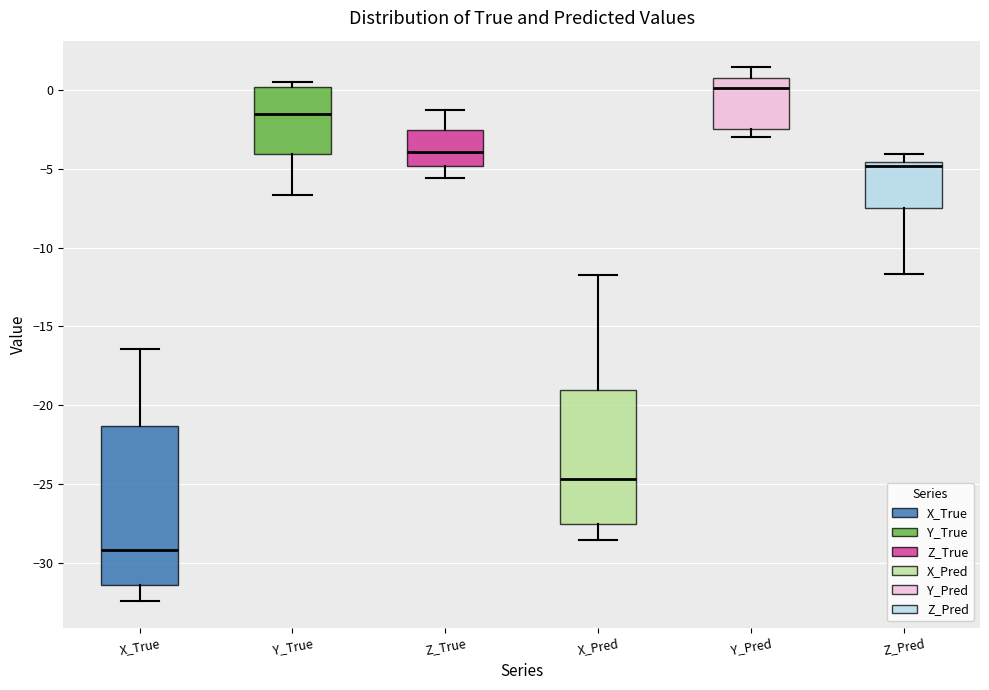

Reading left to right, read every box against the y-axis: the position of its median line, the range the box covers, and the ends of its whiskers. The values are not printed on the chart, so give them approximately, as read against the axis.

X_True: median -29.0, box -31.5 to -21.5, whiskers -32.5 to -16.5
Y_True: median -1.5, box -4.0 to 0.0, whiskers -6.5 to 0.5
Z_True: median -4.0, box -5.0 to -2.5, whiskers -5.5 to -1.5
X_Pred: median -24.5, box -27.5 to -19.0, whiskers -28.5 to -12.0
Y_Pred: median 0.0, box -2.5 to 0.5, whiskers -3.0 to 1.5
Z_Pred: median -5.0, box -7.5 to -4.5, whiskers -11.5 to -4.0